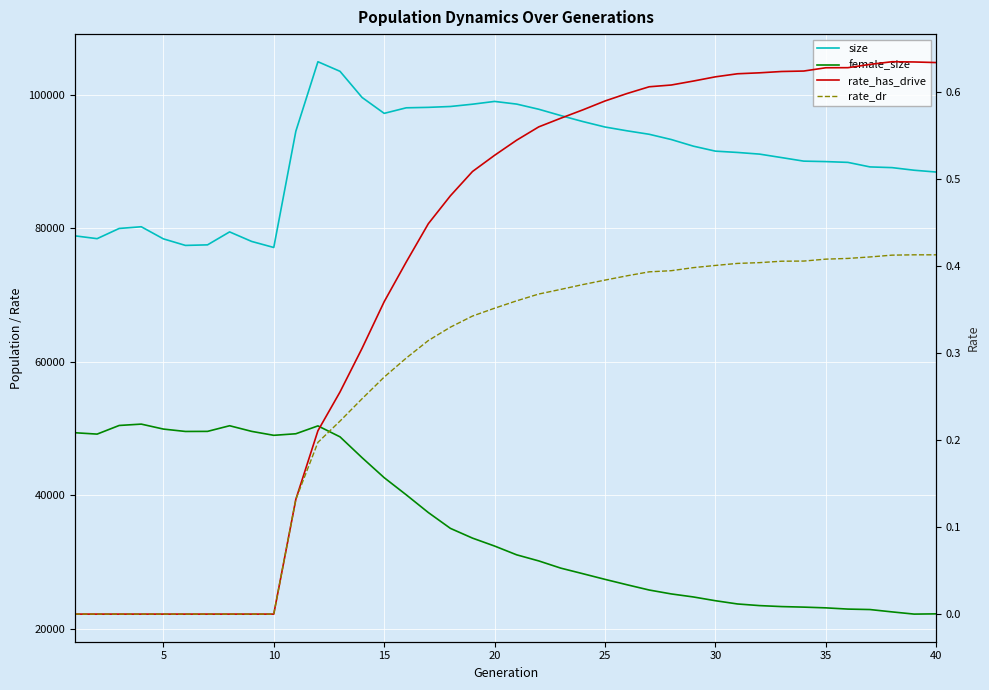

True or false: female_size and rate_dr intersect in this chart.

False